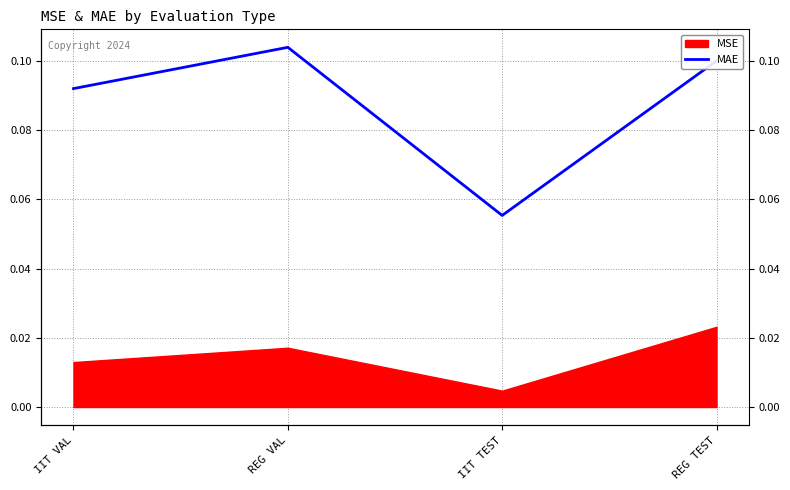

Count the values in the range 0 to 1.

4